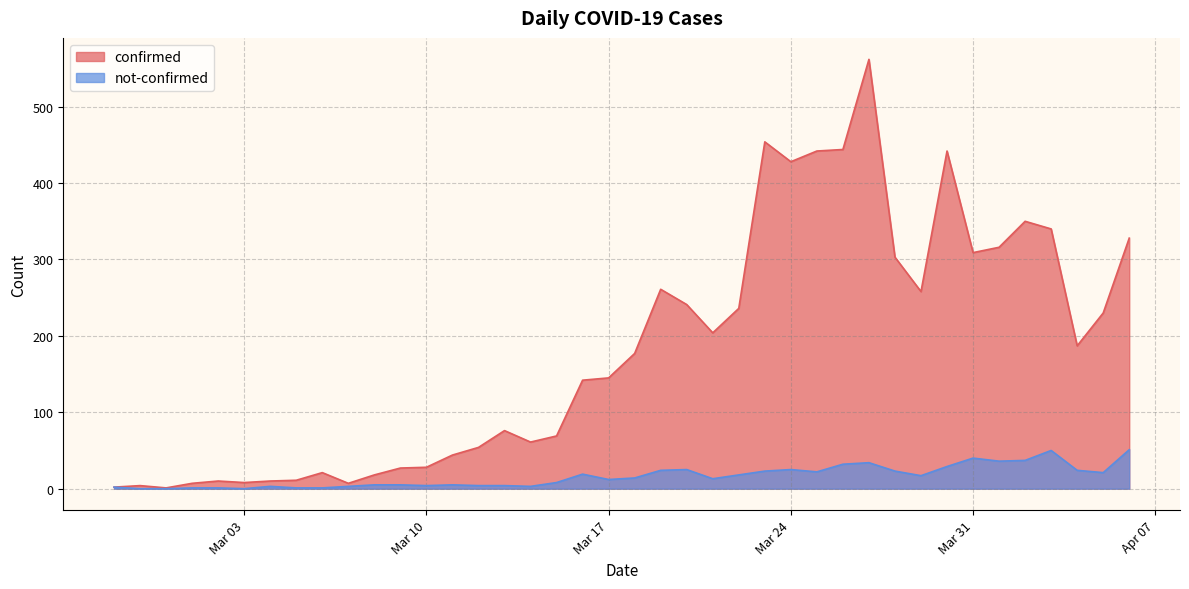

What is the difference between the maximum and minimum values in the not-confirmed series?

51